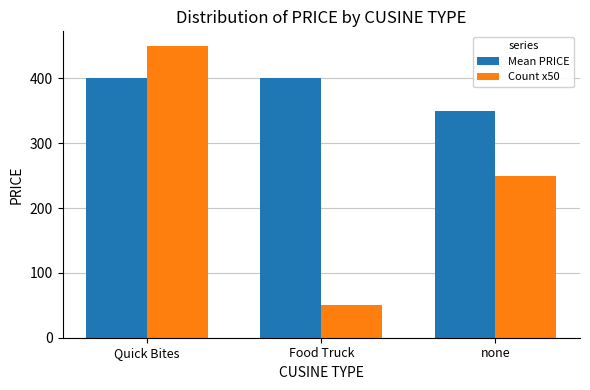

What is the lowest value of the Count x50 series?

50